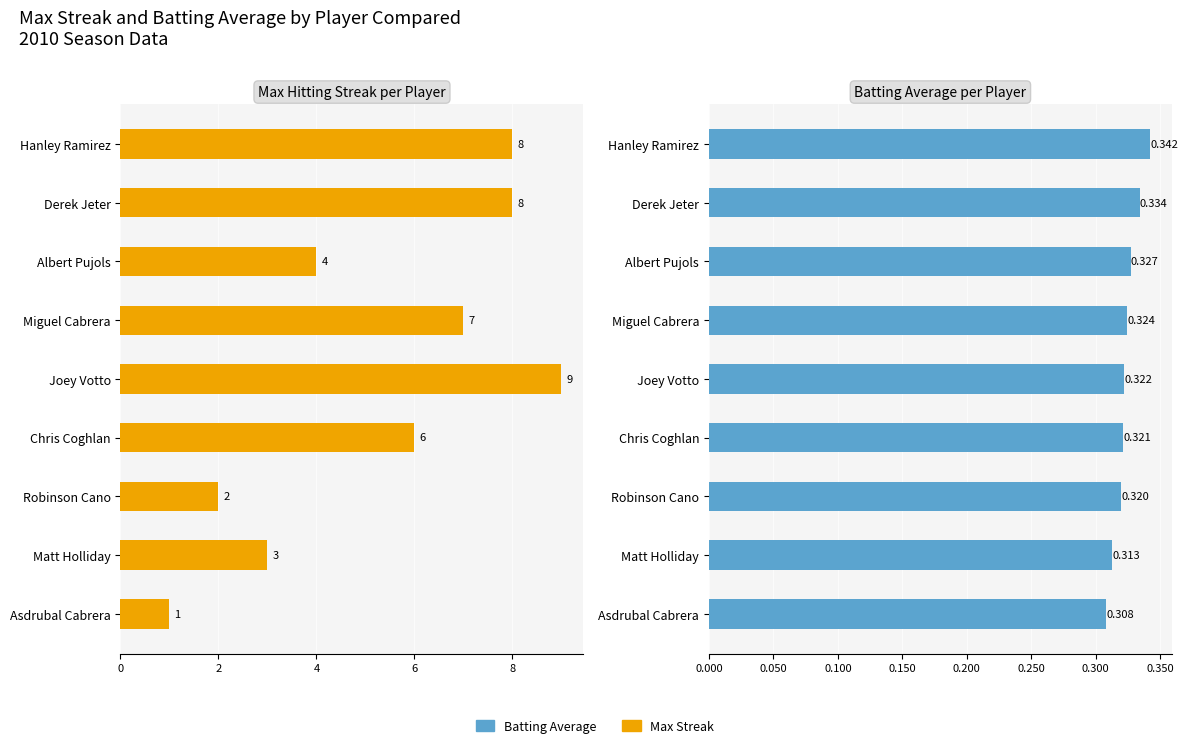

What is the spread (max minus min) of values at Albert Pujols?

3.7